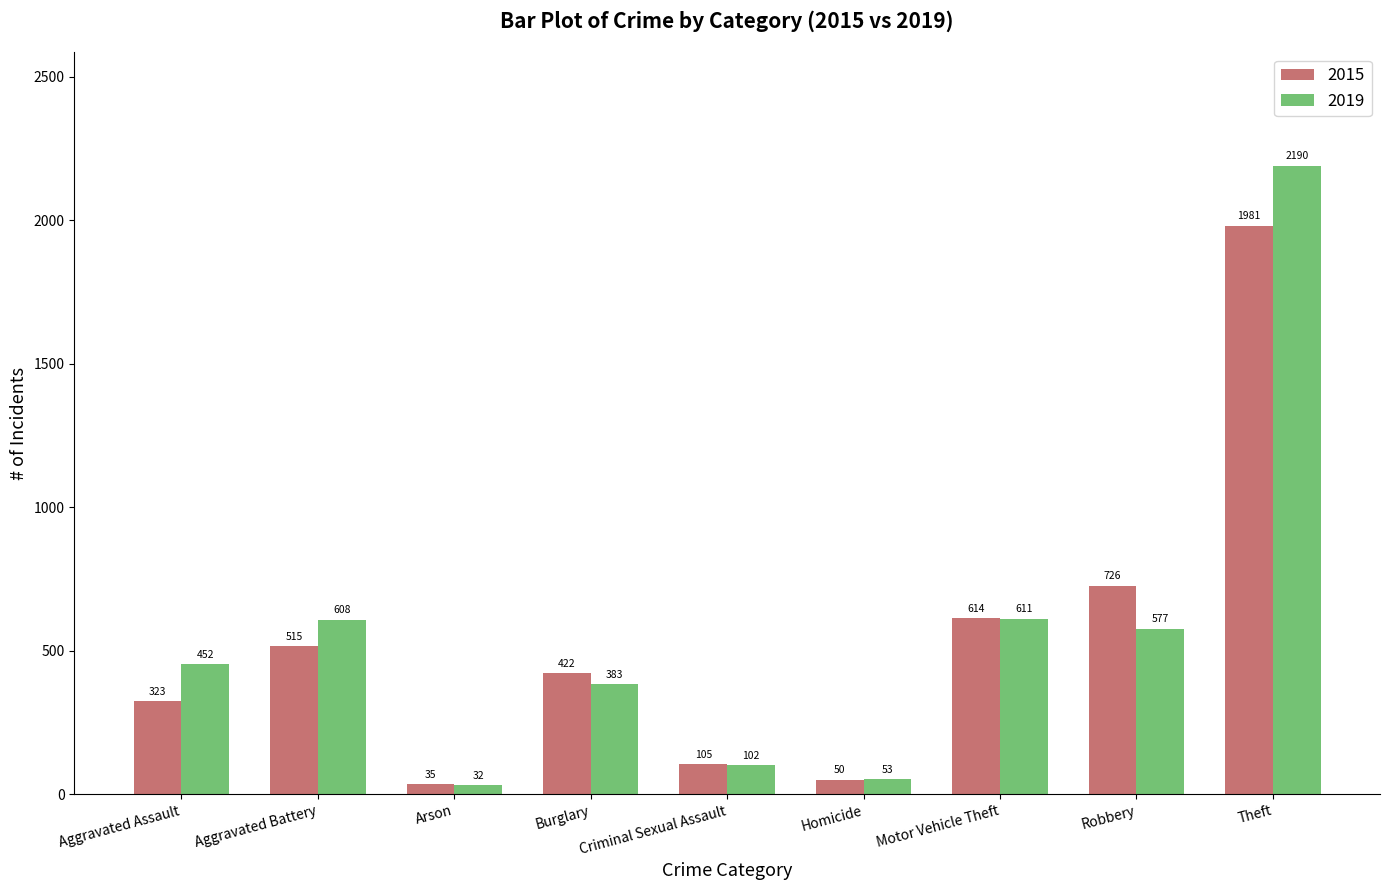

List the series in order of their overall mean, highest first.

2019, 2015